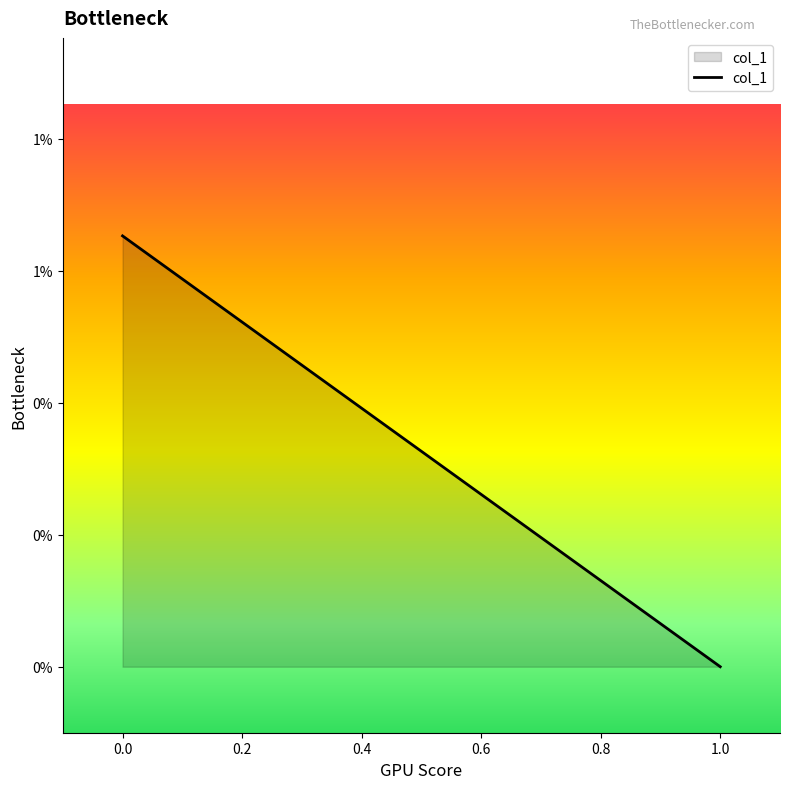

Does the chart have visible grid lines?

No